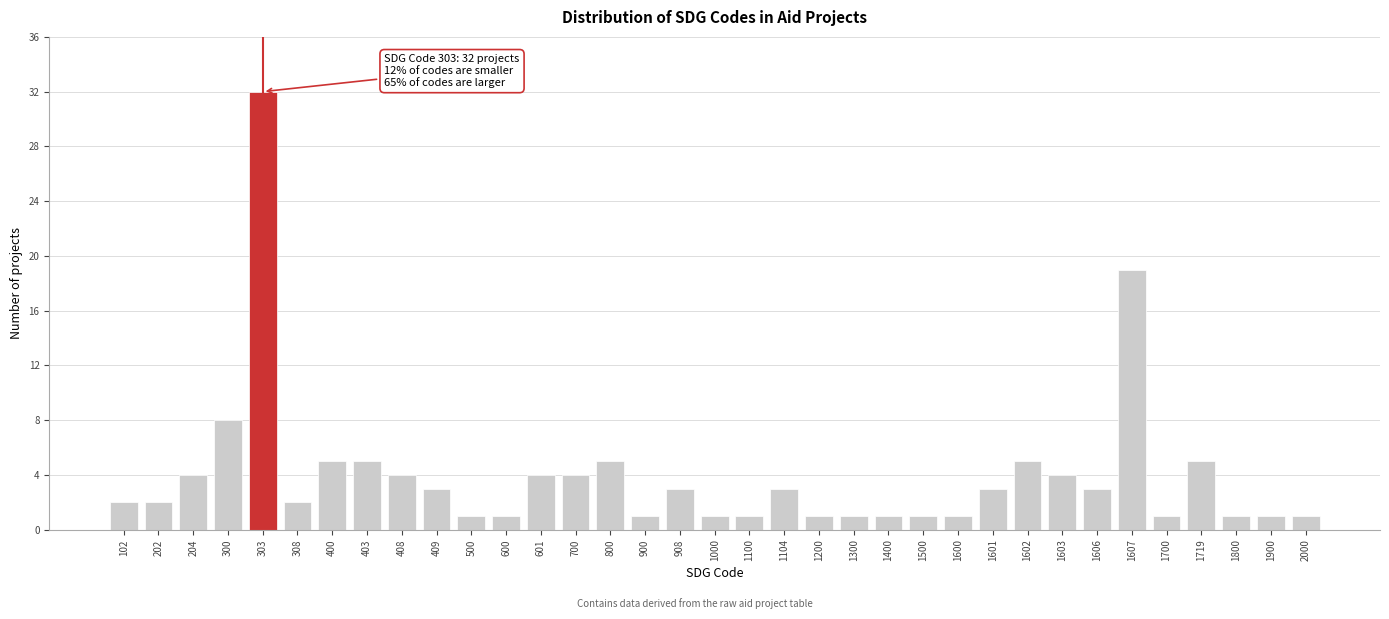

Approximately how many times larger is the value at 400 compared to 1700?

5.0